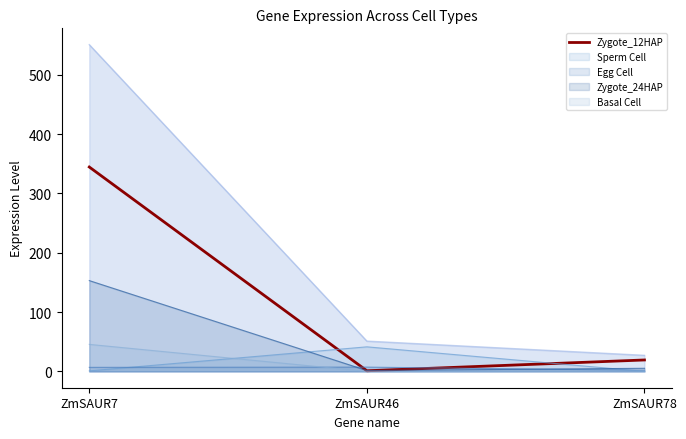

How many data points are above 19?

2